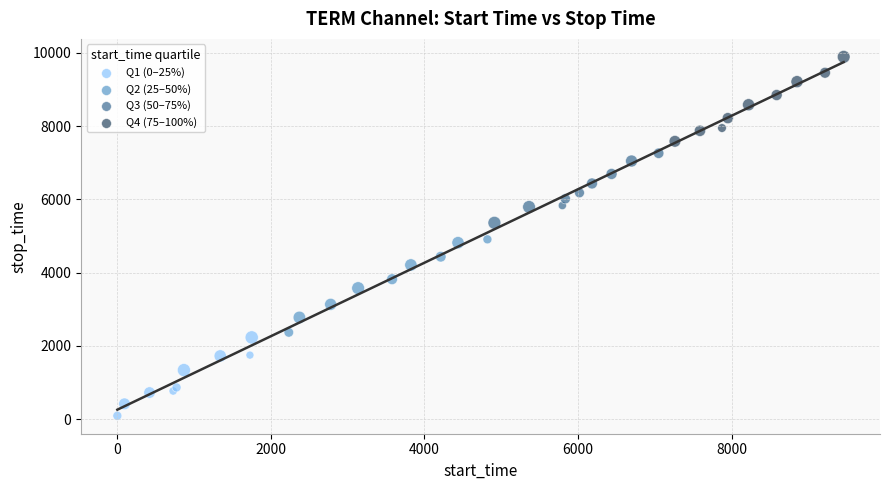

Which series has the widest spread of Y values?

Q2 (25–50%)